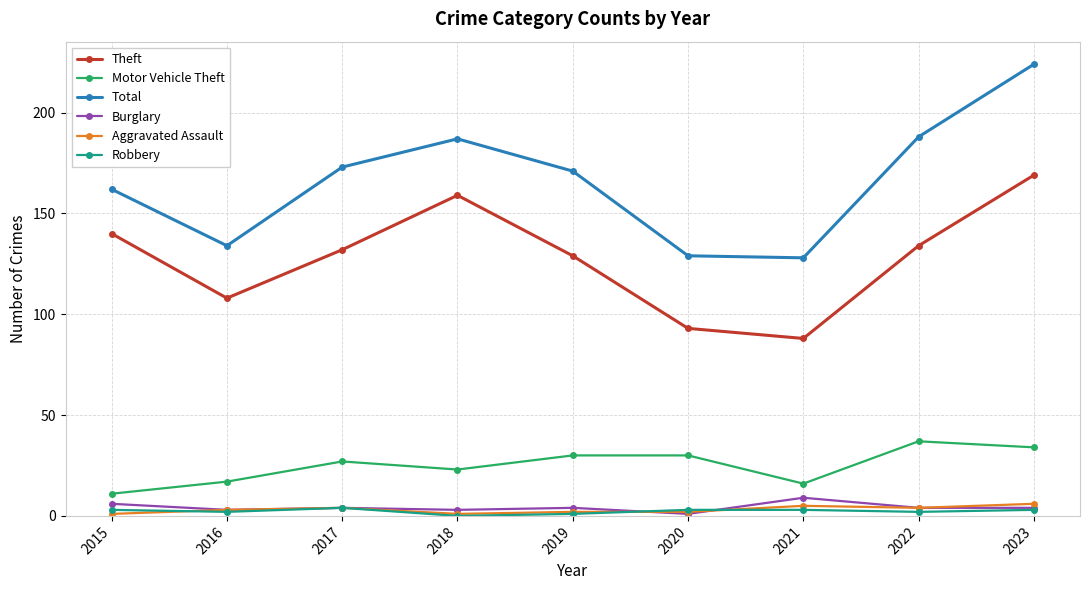

What is the minimum value for Aggravated Assault?

1